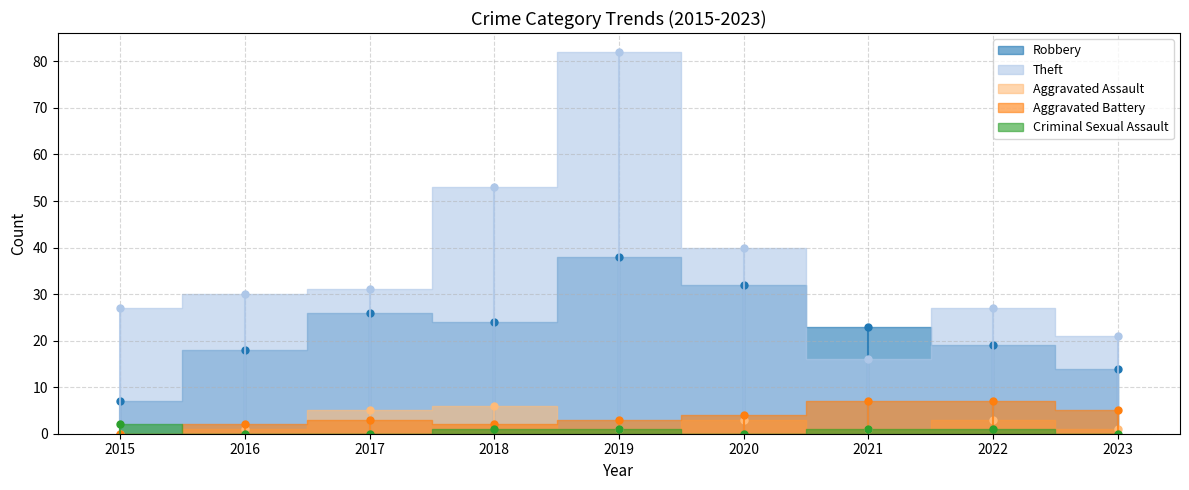

What is the sum of the Aggravated Assault values at 2019 and 2022?

4